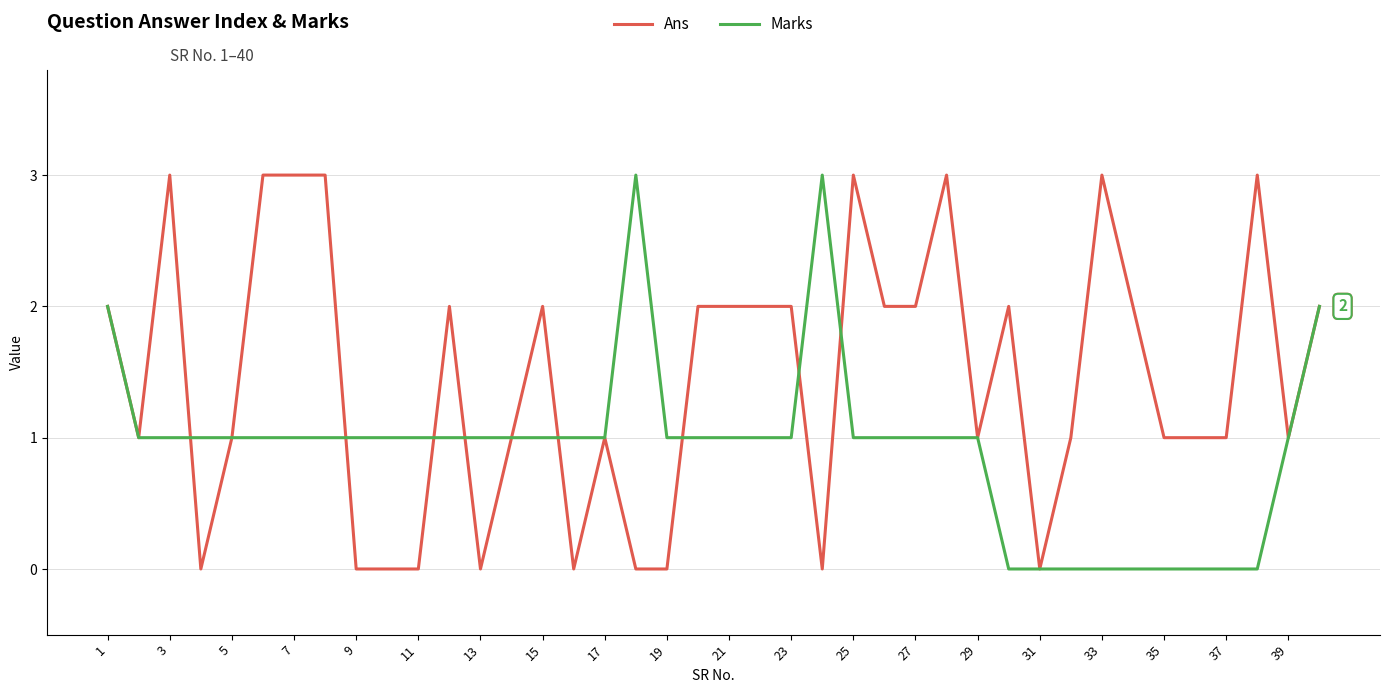

What is the maximum value for Marks?

3